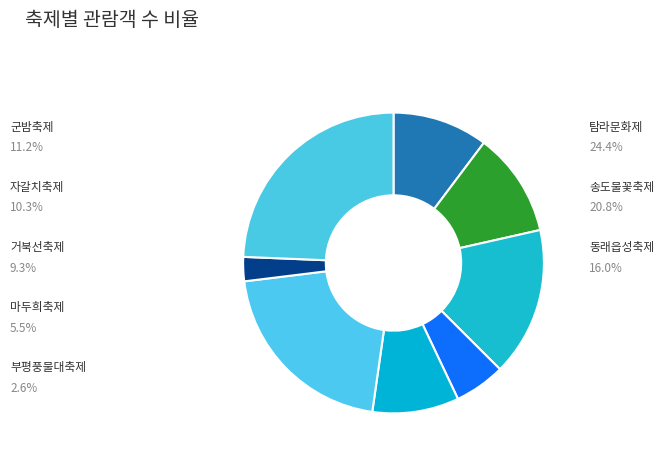

What is the largest slice in the pie chart?

탐라문화제